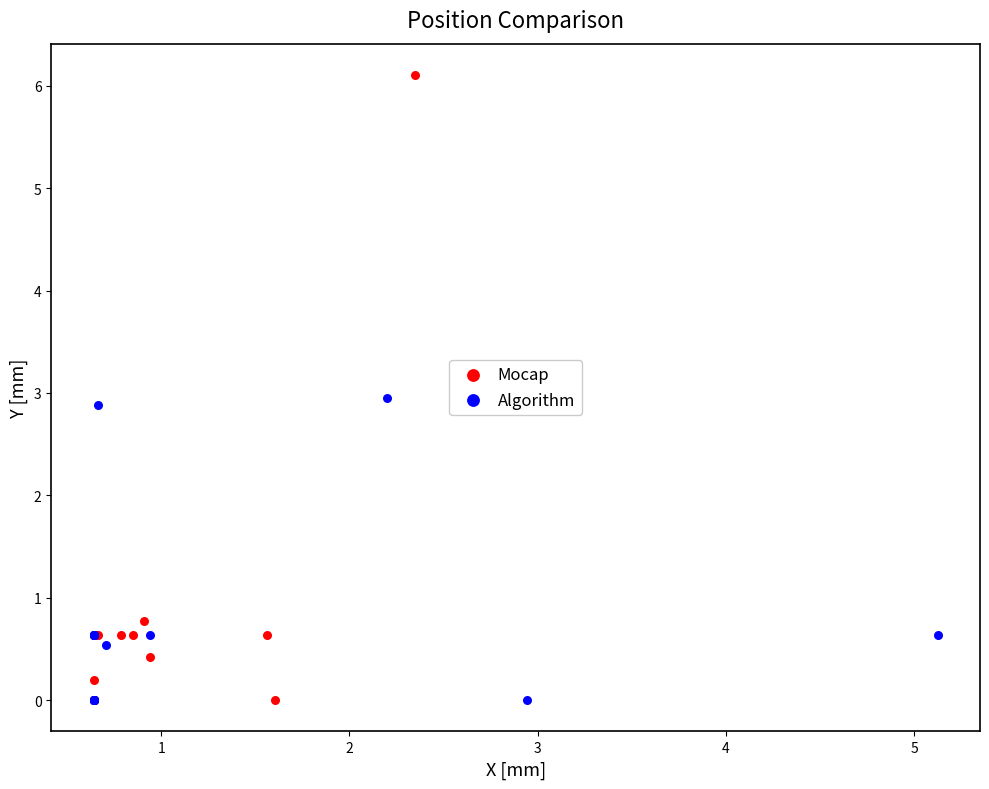

Which series has the widest spread of Y values?

Mocap